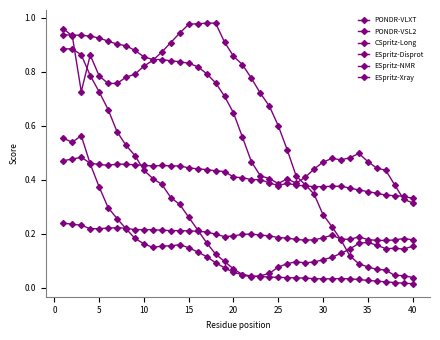

How many lines are shown in the chart?

6